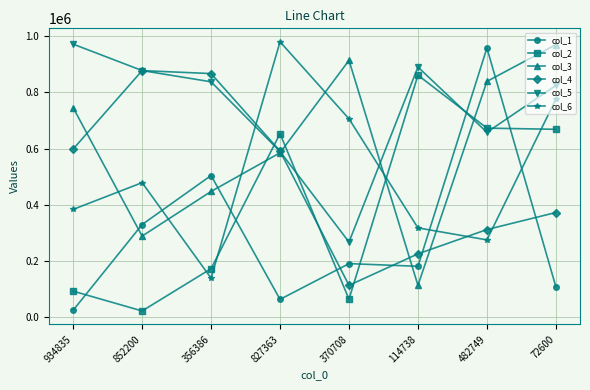

What is the highest value of the col_6 series?

980790